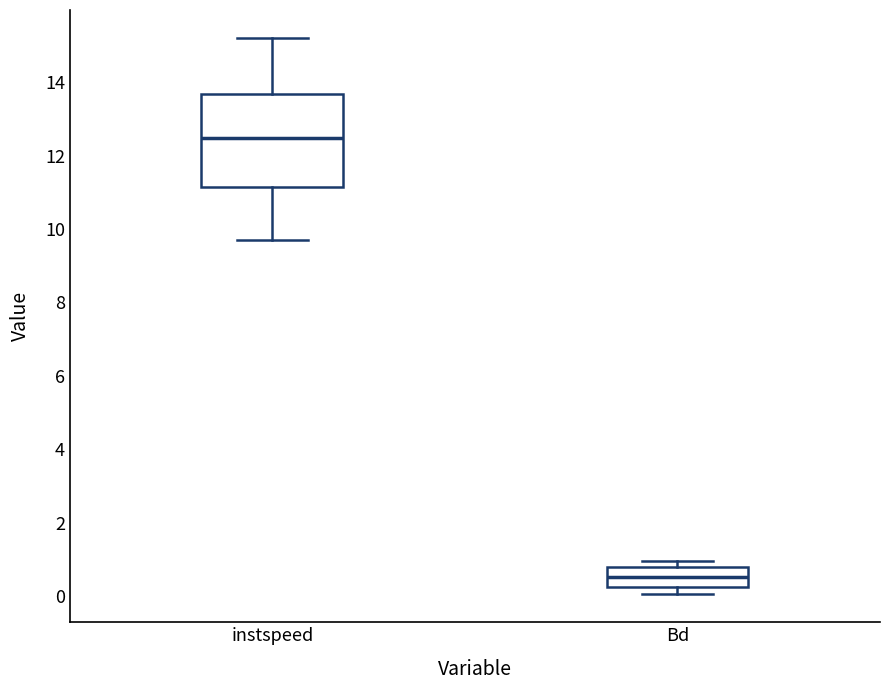

Reading left to right, read every box against the y-axis: the position of its median line, the range the box covers, and the ends of its whiskers. The values are not printed on the chart, so give them approximately, as read against the axis.

instspeed: median 12.4, box 11.2 to 13.6, whiskers 9.8 to 15.2
Bd: median 0.6, box 0.2 to 0.8, whiskers 0.0 to 1.0